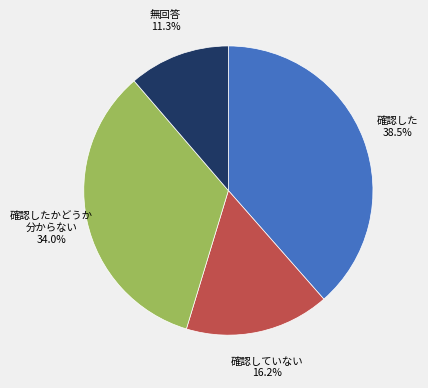

Count the number of slices in the pie.

4